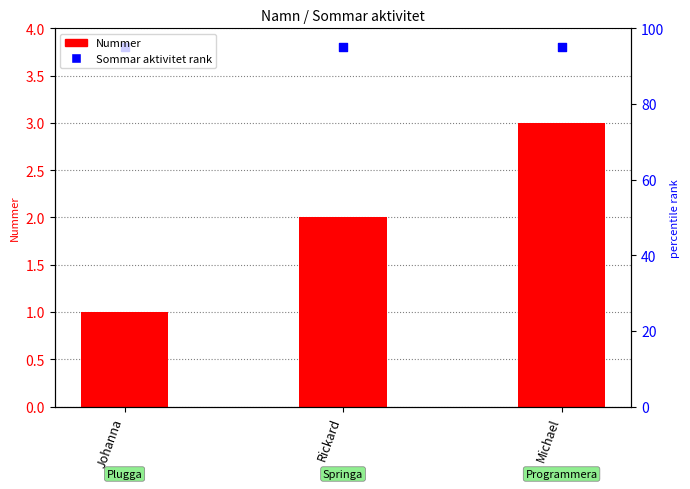

At which category is the sum across all series the highest?

Michael